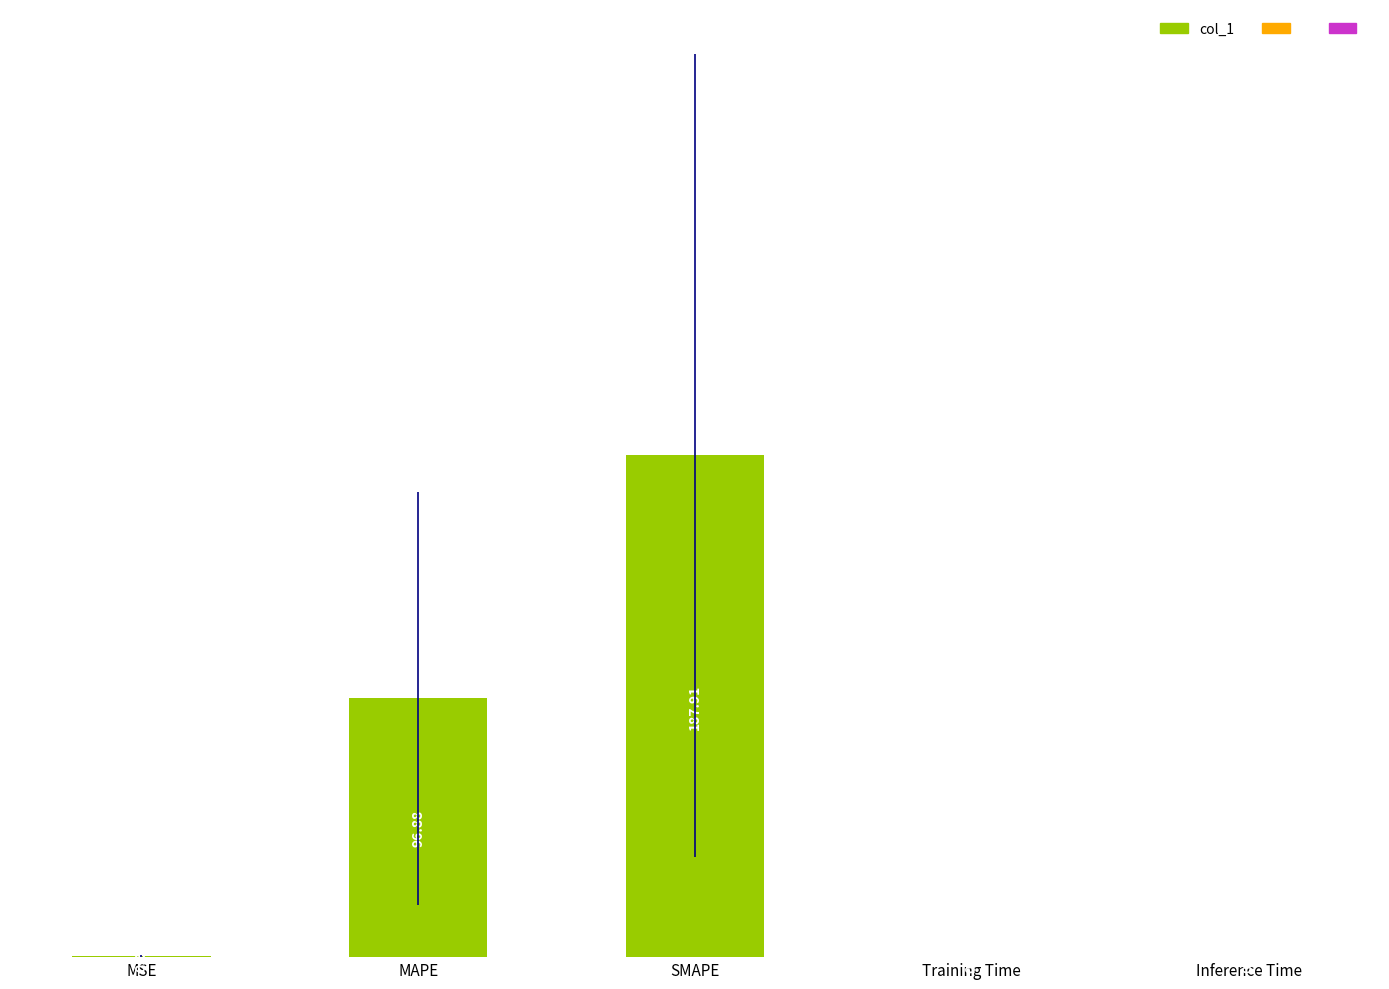

What is the greatest value displayed?

187.9